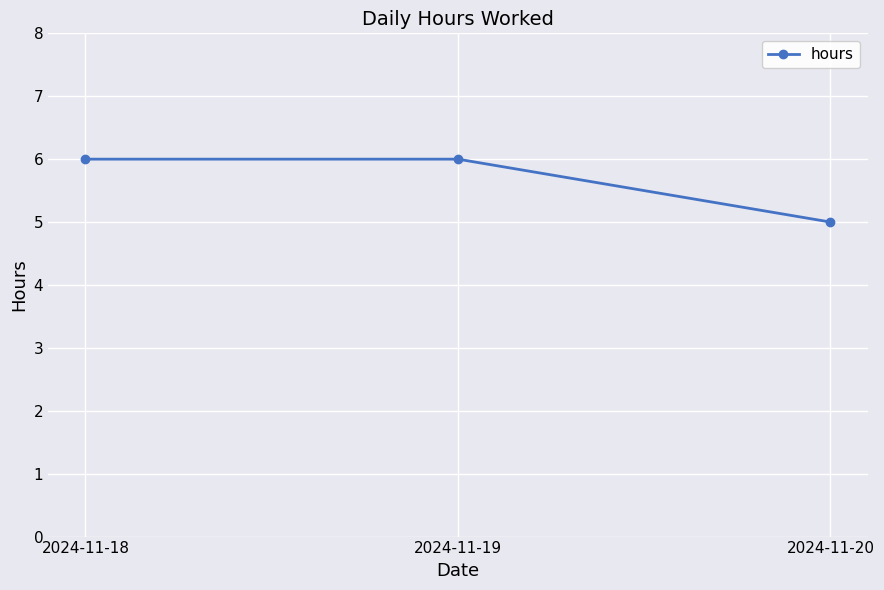

What is the value of the 2nd point from the left?

6